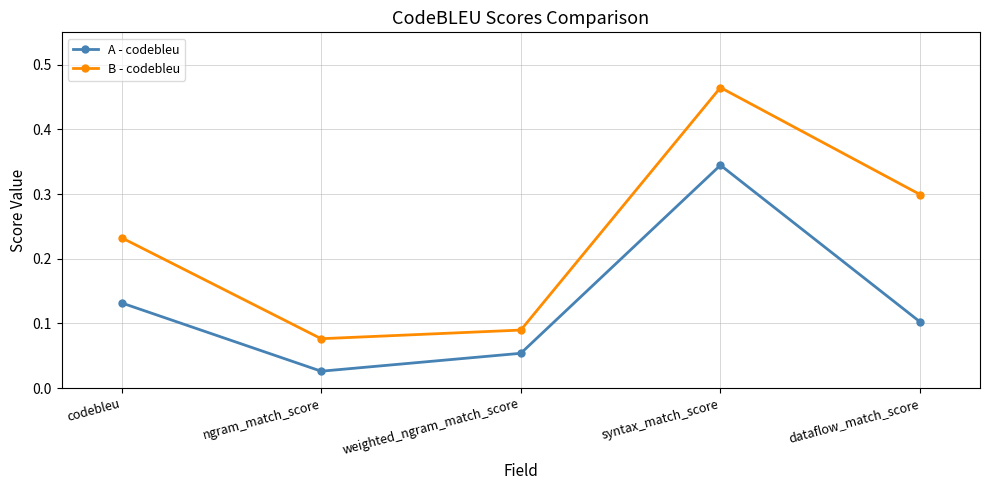

The value of B - codebleu at ngram_match_score is 0.1. True or false?

True